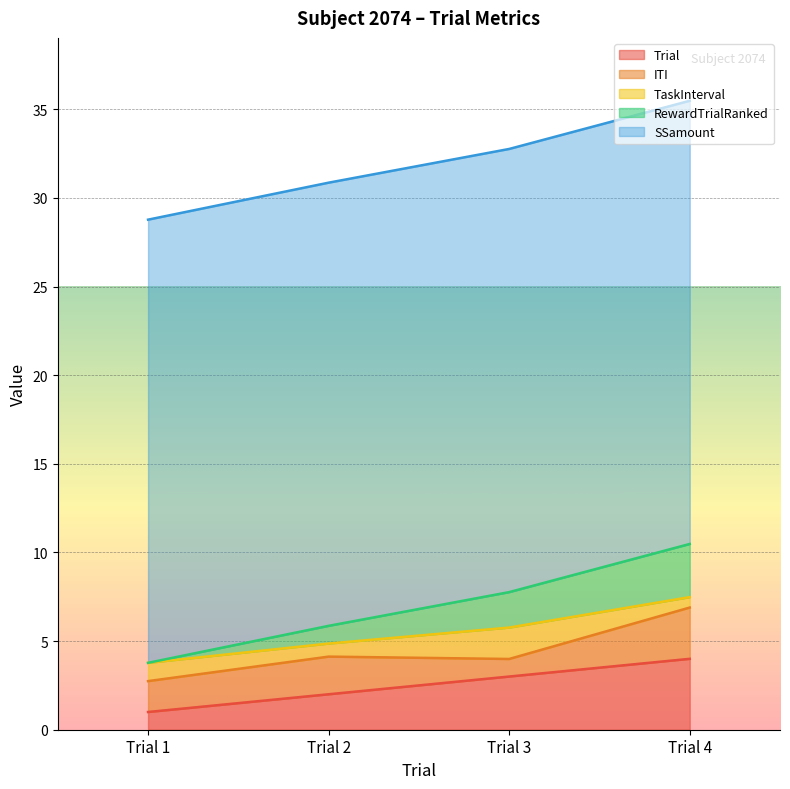

What is the total value across all series at Trial 4?

35.5